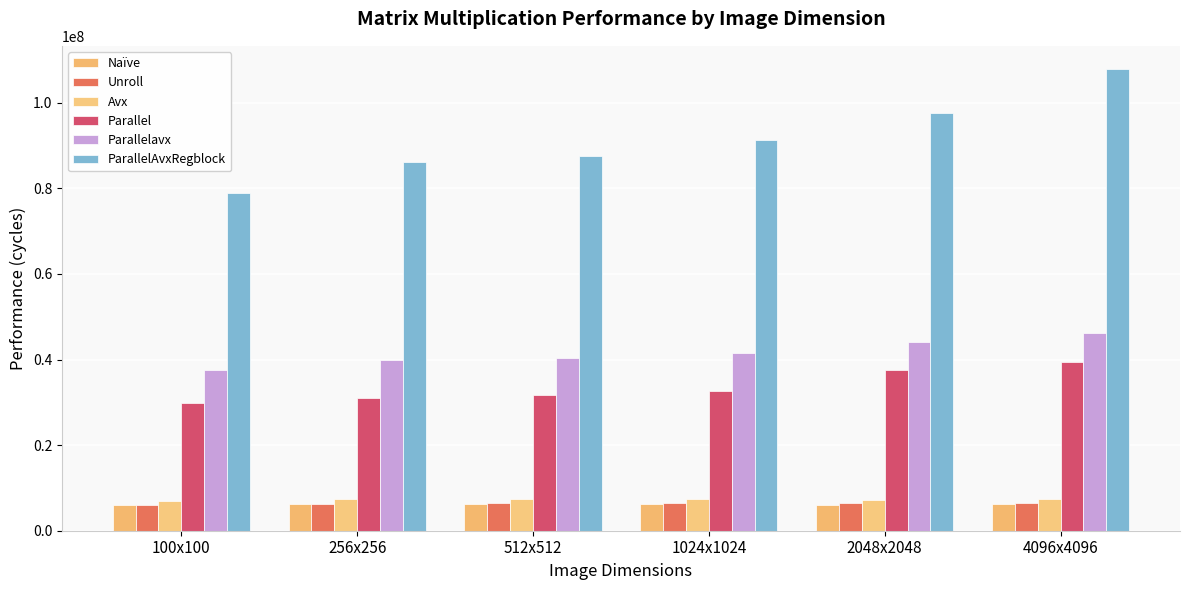

What is the value of the Unroll bar at the 5th from the left?

6367650